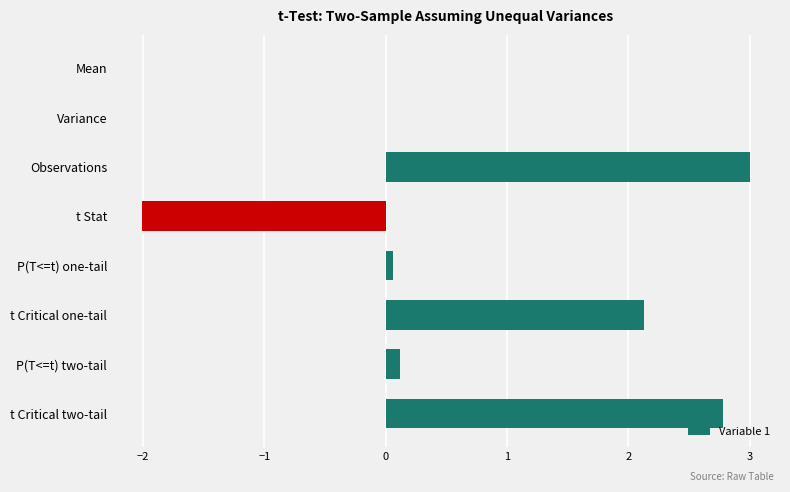

What is the maximum value shown in the chart?

3.0